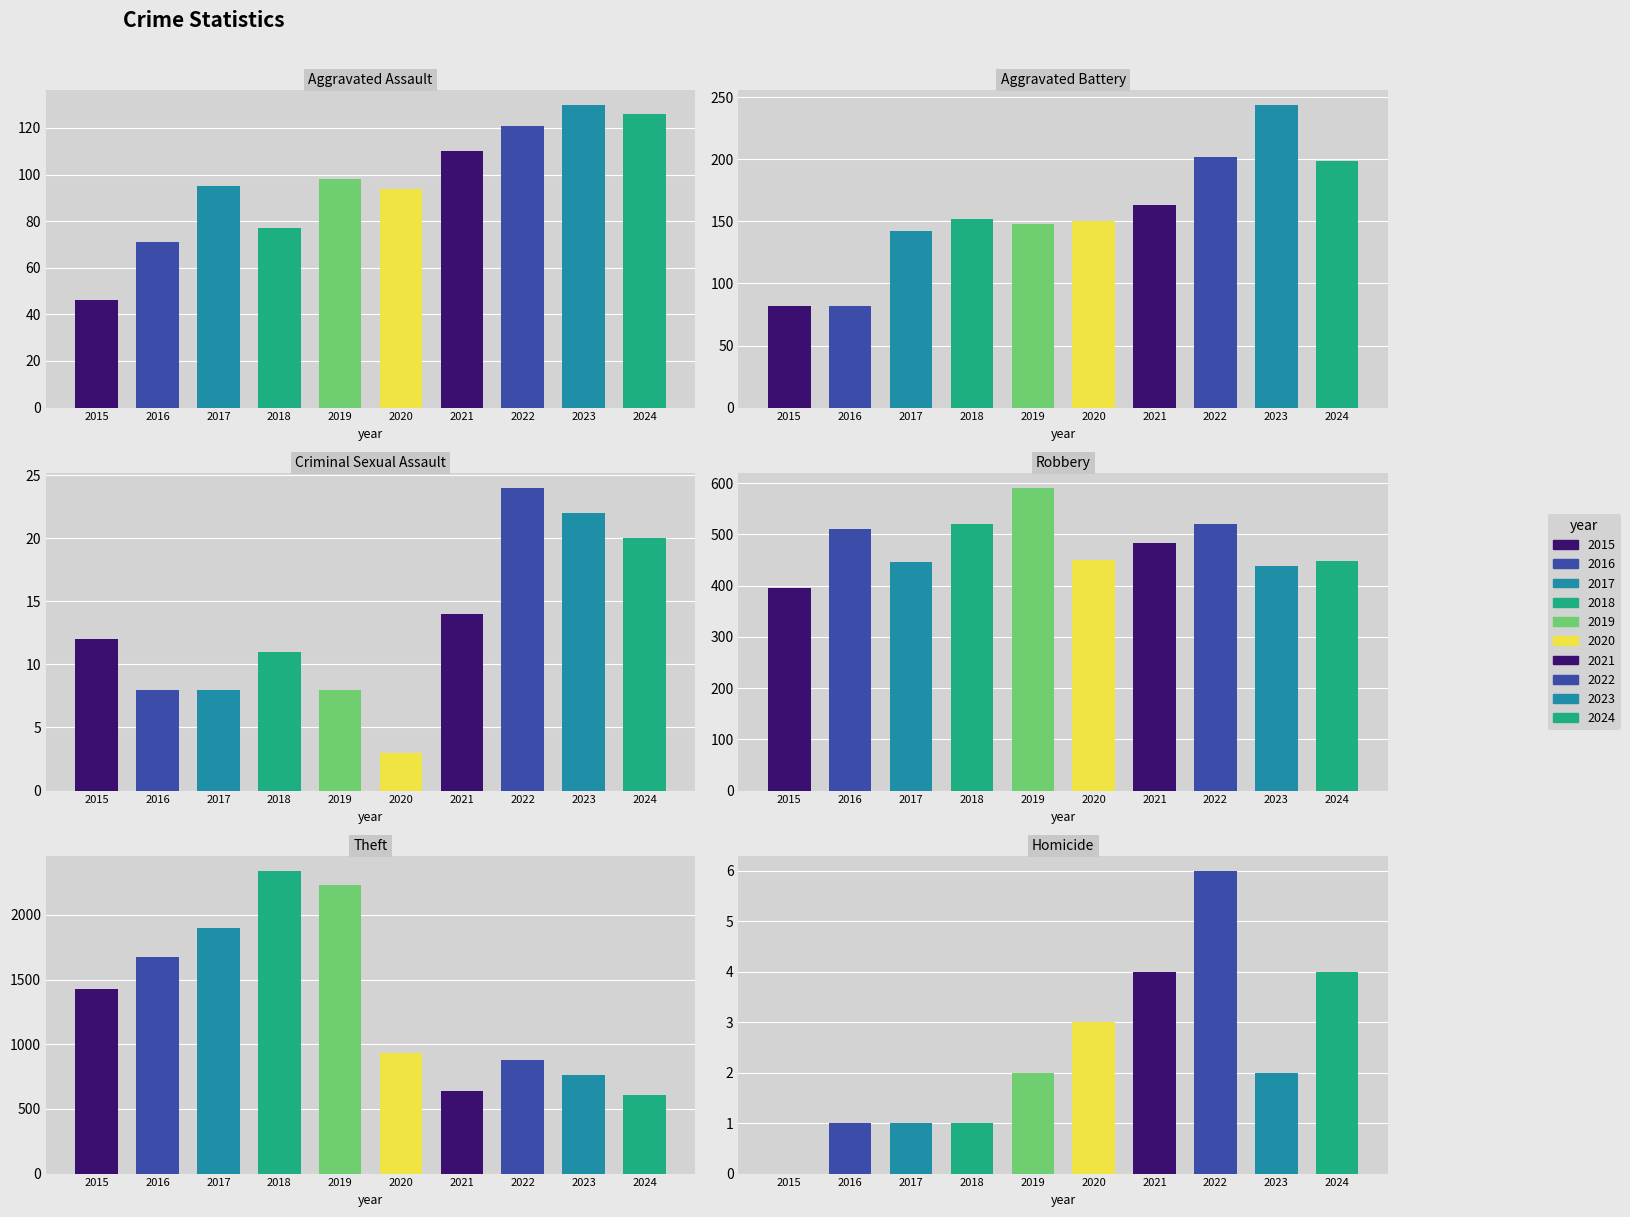

What is the value of the Theft bar at the 6th from the left?

930